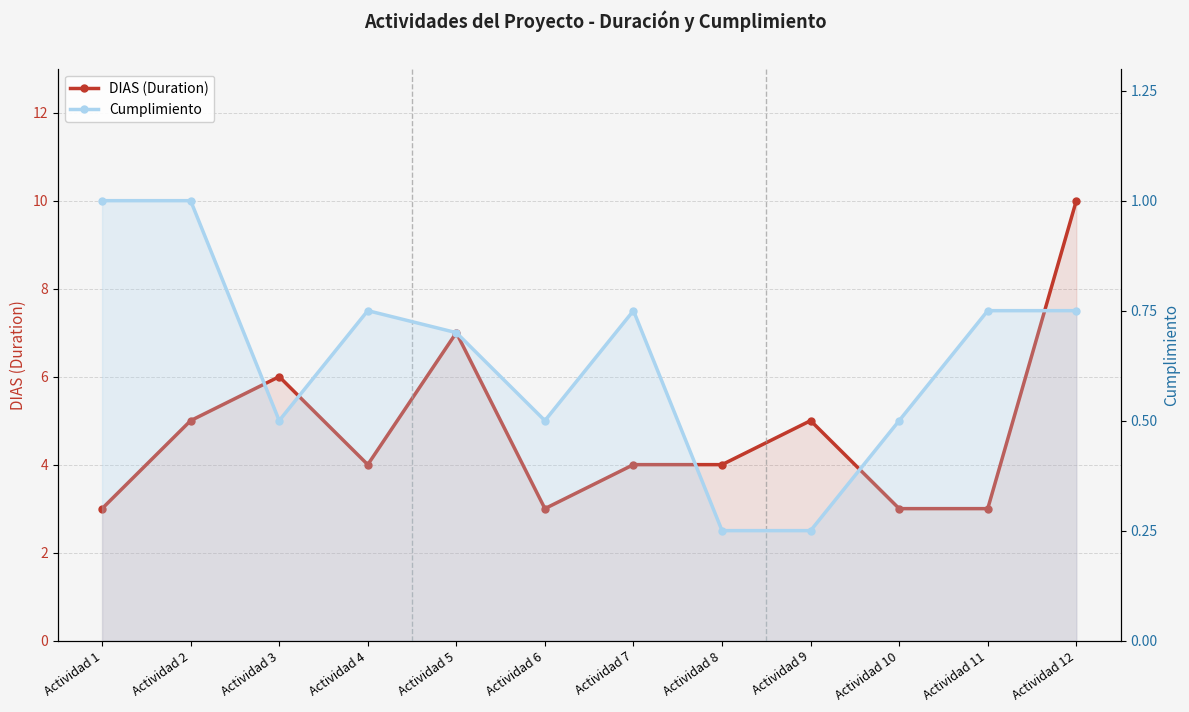

At how many categories does at least one series exceed 6?

2